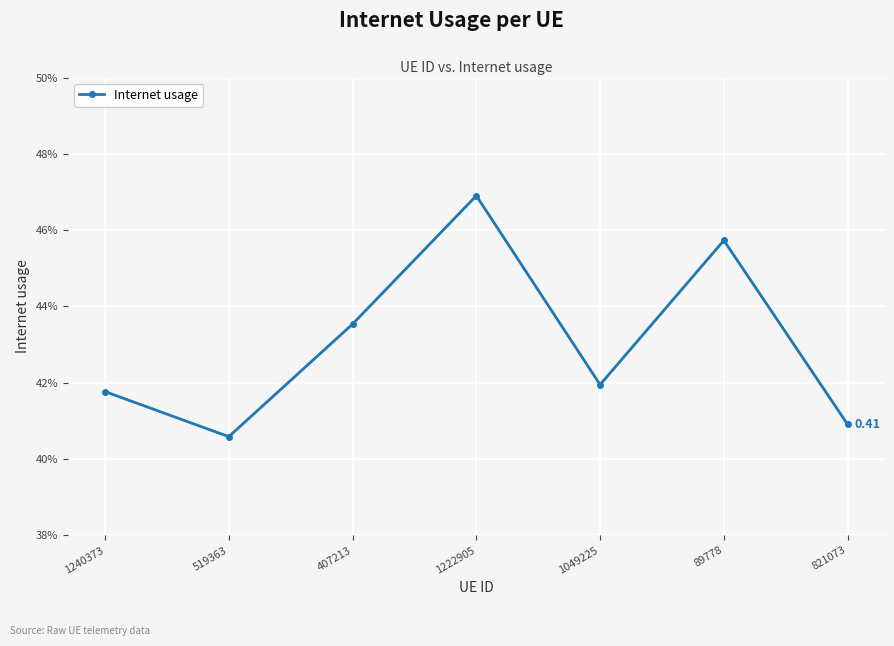

Reading left to right, extract all data points from this chart.

1240373=0.4	519363=0.4	407213=0.4	1222905=0.5	1049225=0.4	89778=0.5	821073=0.4